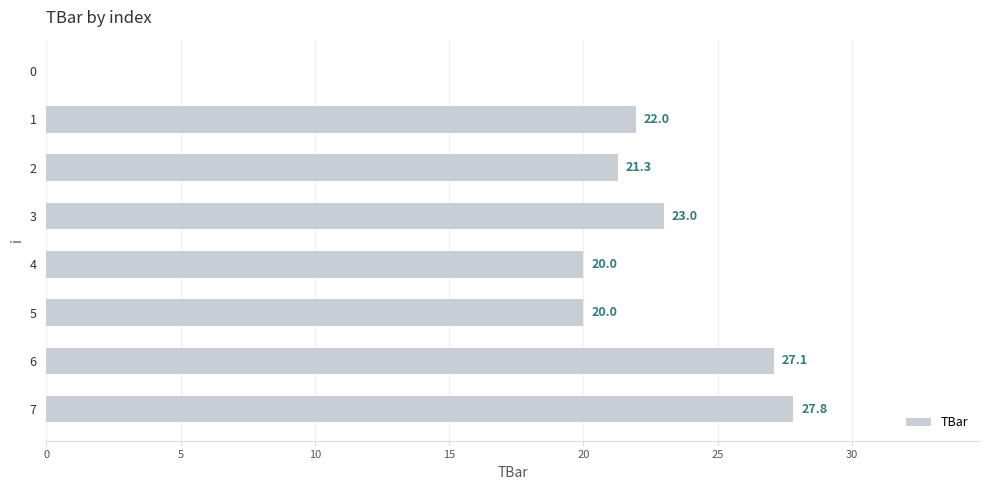

Is it true that the value at 5 is 20.0?

True